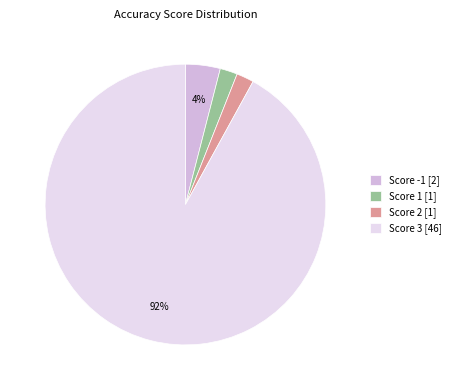

Is there any slice that represents more than half of the pie?

Yes